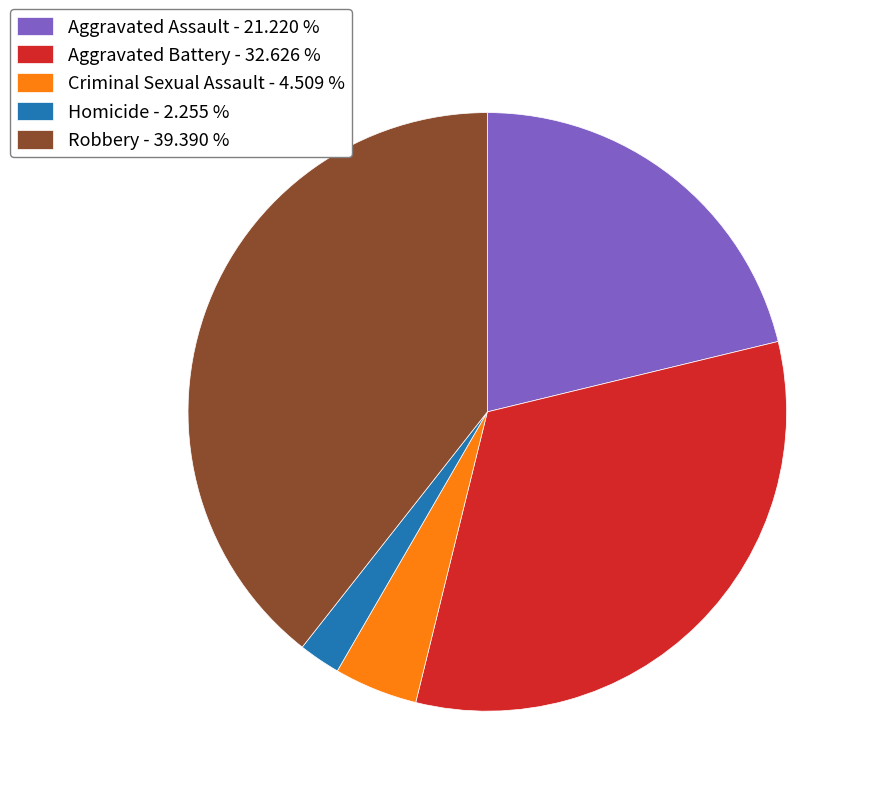

Do Aggravated Battery and Robbery together represent more than half of the pie?

Yes